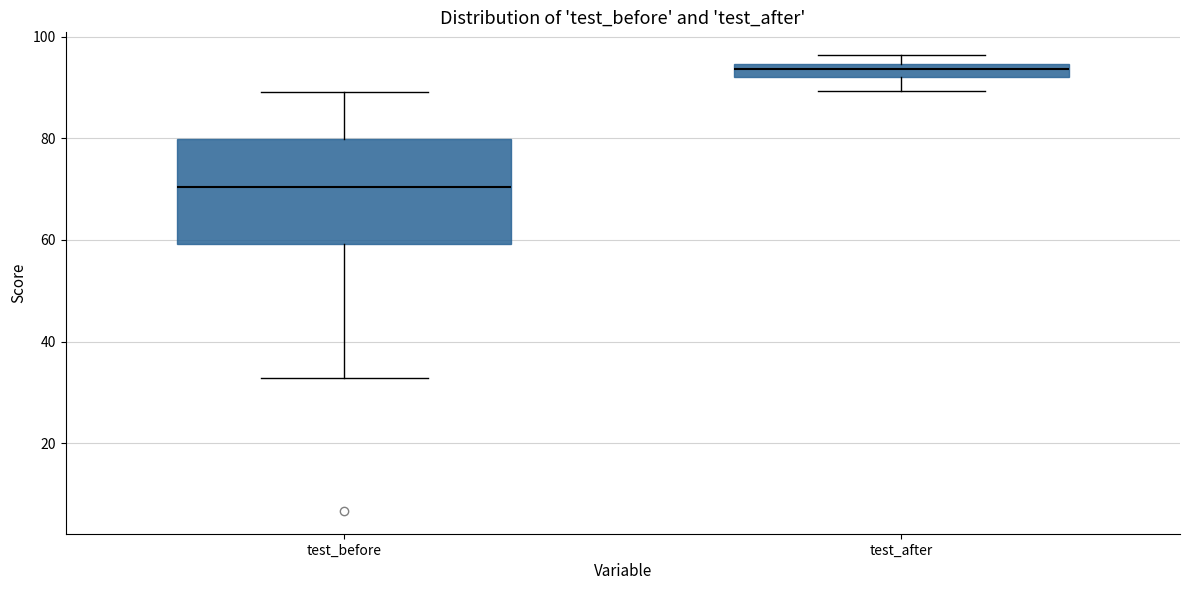

Which box is the tallest, from its lower edge to its upper edge?

test_before